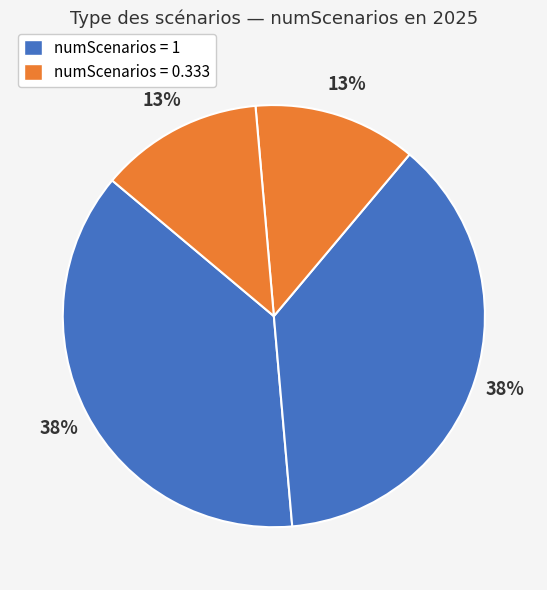

How many slices are in this pie chart?

4